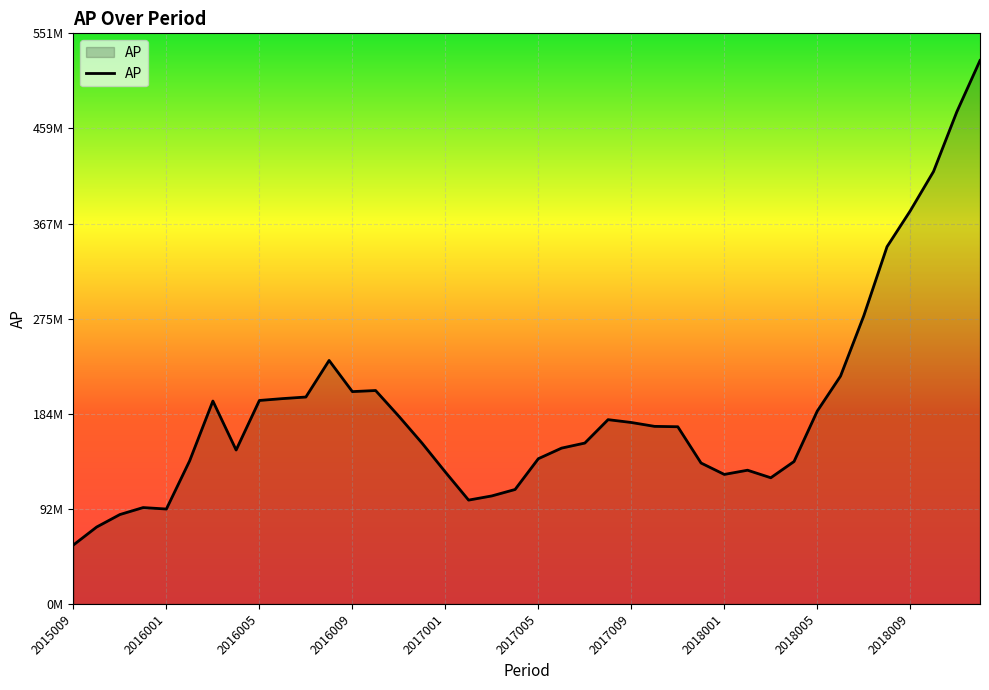

Does the chart have visible grid lines?

Yes